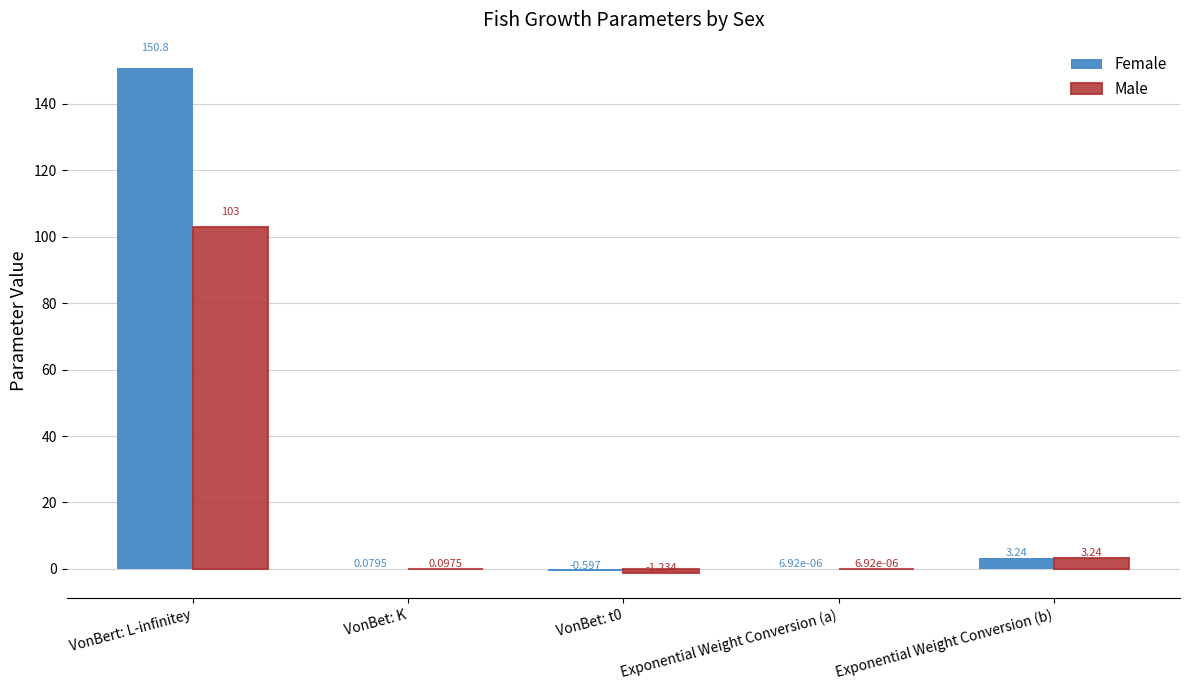

Between VonBet: t0 and Exponential Weight Conversion (a), which series saw the biggest shift?

Male